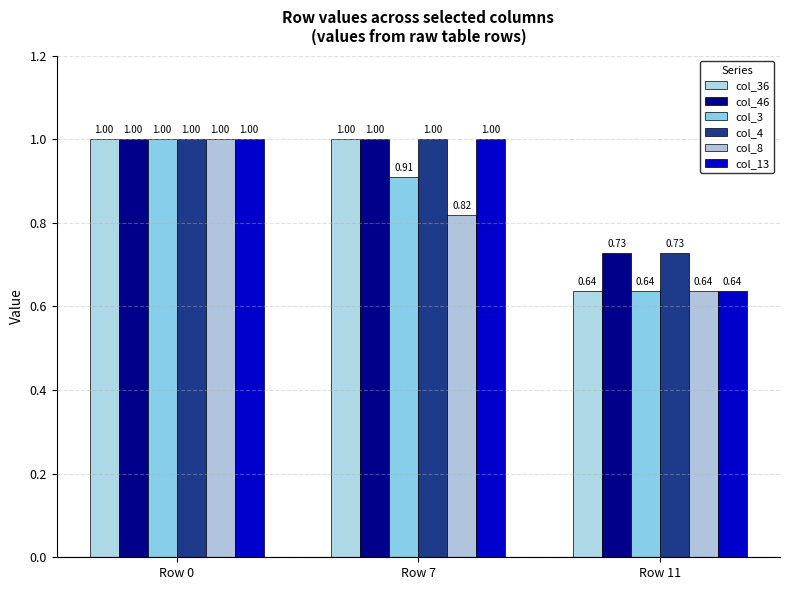

The col_13 series shows 0.3 at Row 7. True or false?

False